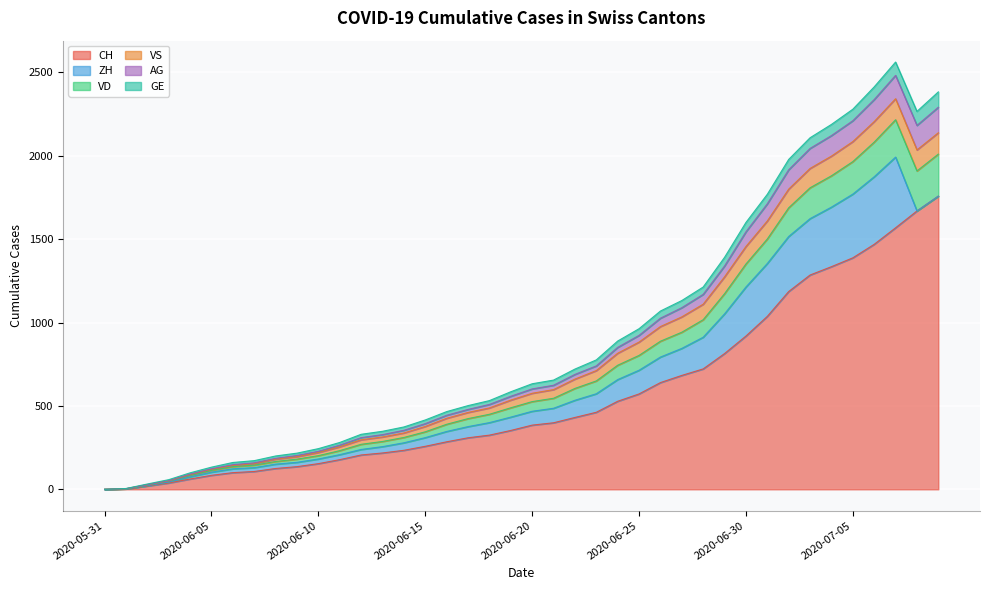

True or false: AG and CH intersect in this chart.

False